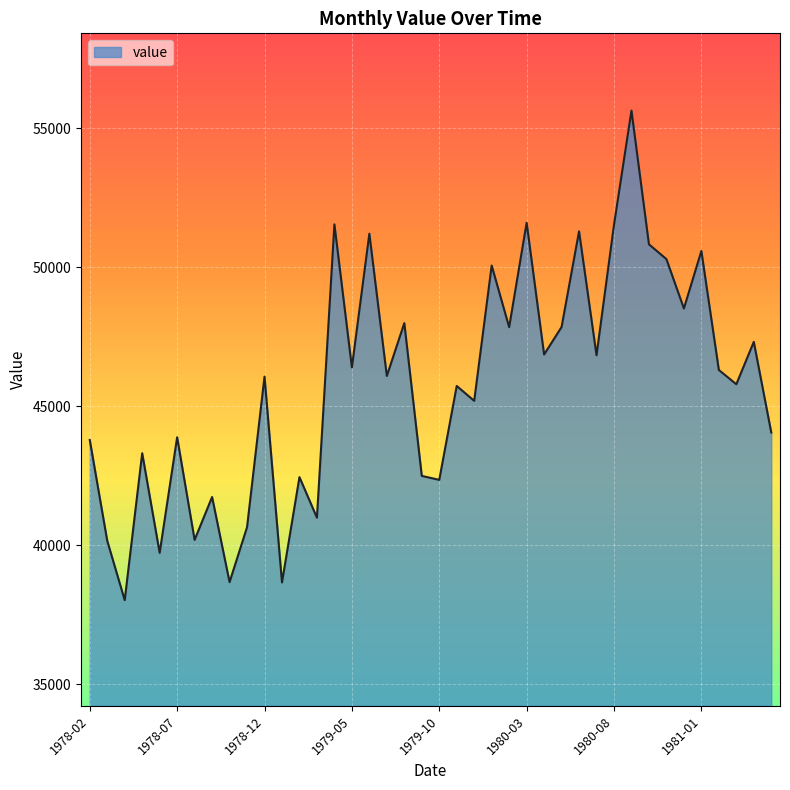

What is the difference between the maximum and minimum values?

17618